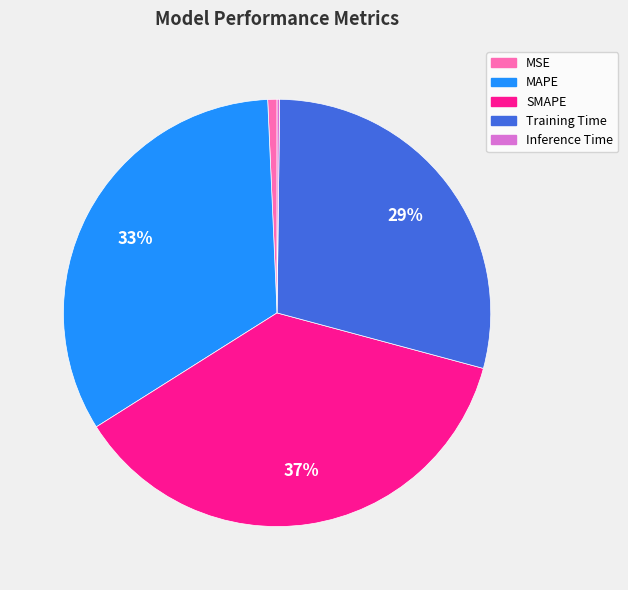

Which slice is the largest?

SMAPE